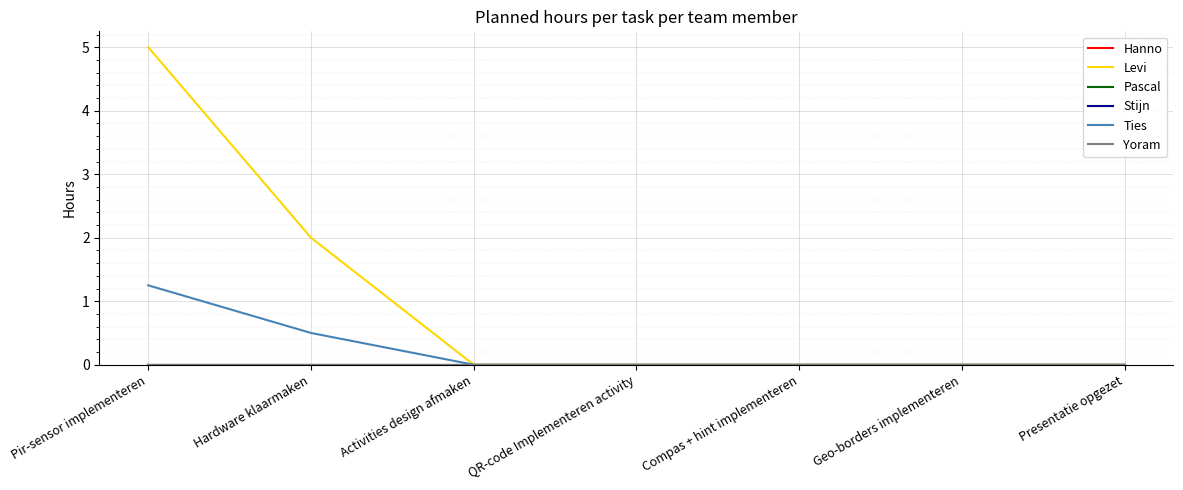

Does the chart have visible grid lines?

Yes